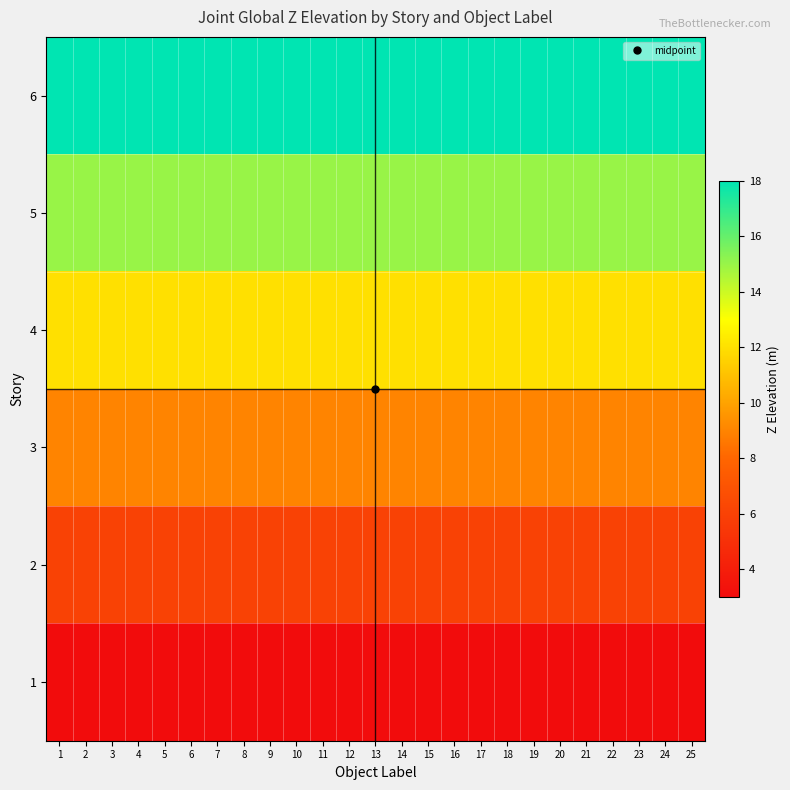

Reading left to right, transcribe all the data shown in this chart.

6: 1=18	2=18	3=18	4=18	5=18	6=18	7=18	8=18	9=18	10=18	11=18	12=18	13=18	14=18	15=18	16=18	17=18	18=18	19=18	20=18	21=18	22=18	23=18	24=18	25=18
5: 1=15	2=15	3=15	4=15	5=15	6=15	7=15	8=15	9=15	10=15	11=15	12=15	13=15	14=15	15=15	16=15	17=15	18=15	19=15	20=15	21=15	22=15	23=15	24=15	25=15
4: 1=12	2=12	3=12	4=12	5=12	6=12	7=12	8=12	9=12	10=12	11=12	12=12	13=12	14=12	15=12	16=12	17=12	18=12	19=12	20=12	21=12	22=12	23=12	24=12	25=12
3: 1=9	2=9	3=9	4=9	5=9	6=9	7=9	8=9	9=9	10=9	11=9	12=9	13=9	14=9	15=9	16=9	17=9	18=9	19=9	20=9	21=9	22=9	23=9	24=9	25=9
2: 1=6	2=6	3=6	4=6	5=6	6=6	7=6	8=6	9=6	10=6	11=6	12=6	13=6	14=6	15=6	16=6	17=6	18=6	19=6	20=6	21=6	22=6	23=6	24=6	25=6
1: 1=3	2=3	3=3	4=3	5=3	6=3	7=3	8=3	9=3	10=3	11=3	12=3	13=3	14=3	15=3	16=3	17=3	18=3	19=3	20=3	21=3	22=3	23=3	24=3	25=3